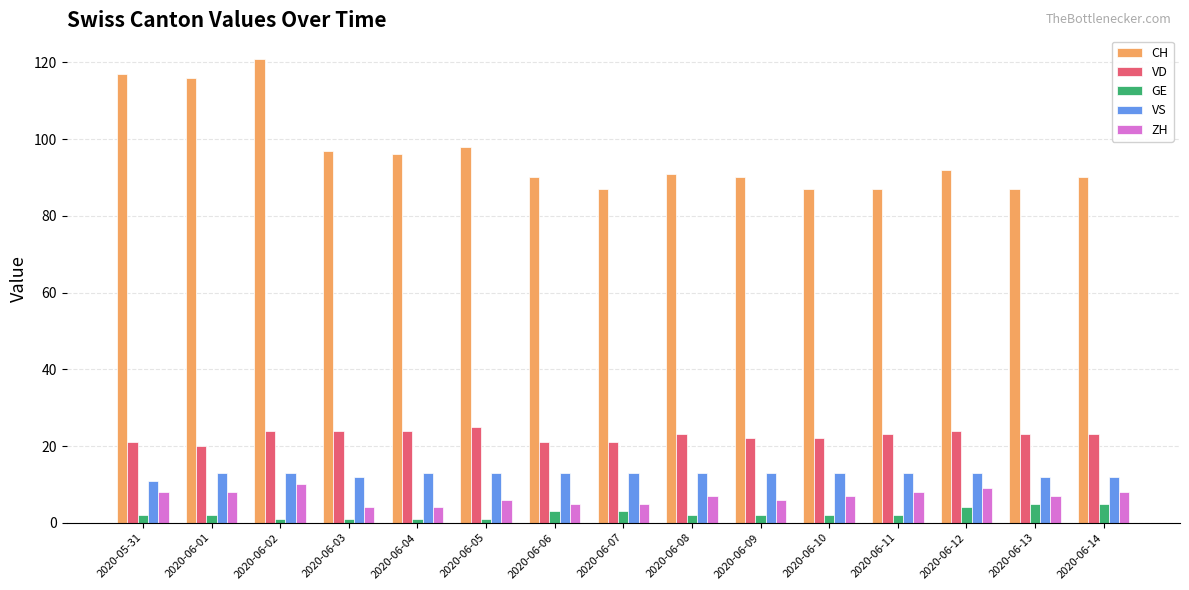

At how many categories does at least one series exceed 26?

15